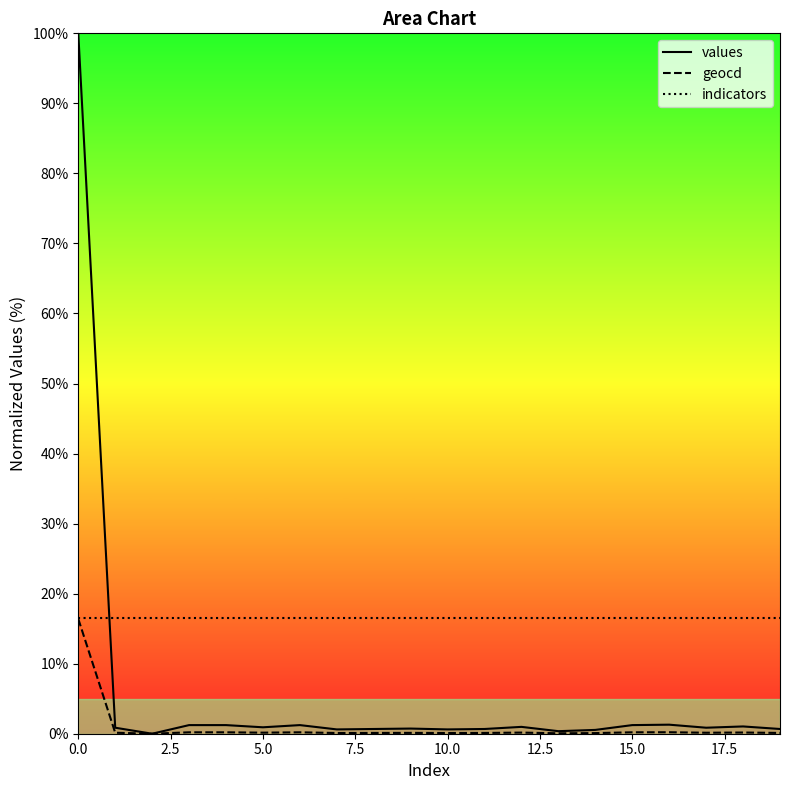

Rank the series by their average value, from highest to lowest.

indicators, values, geocd